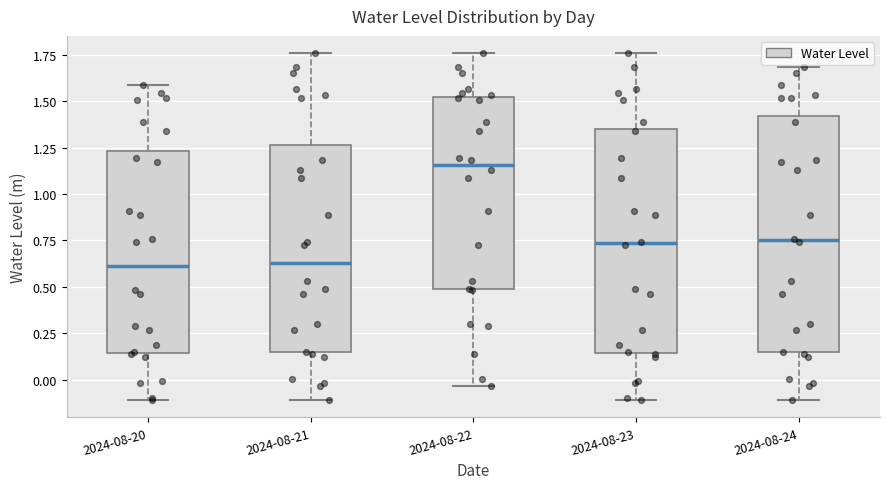

Where is the upper edge of the box for 2024-08-23 on the y-axis? The values are not printed on the chart, so give them approximately, as read against the axis.

1.35